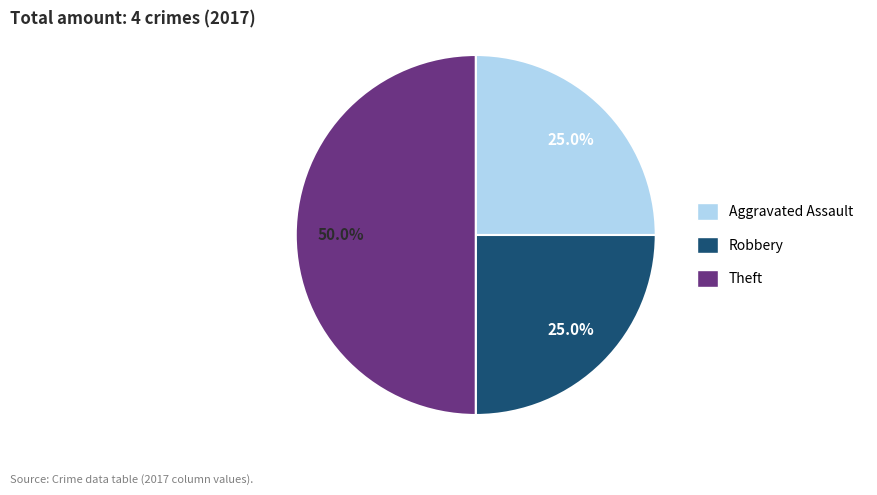

Approximately how many times larger is the value at Aggravated Assault compared to Theft?

0.5